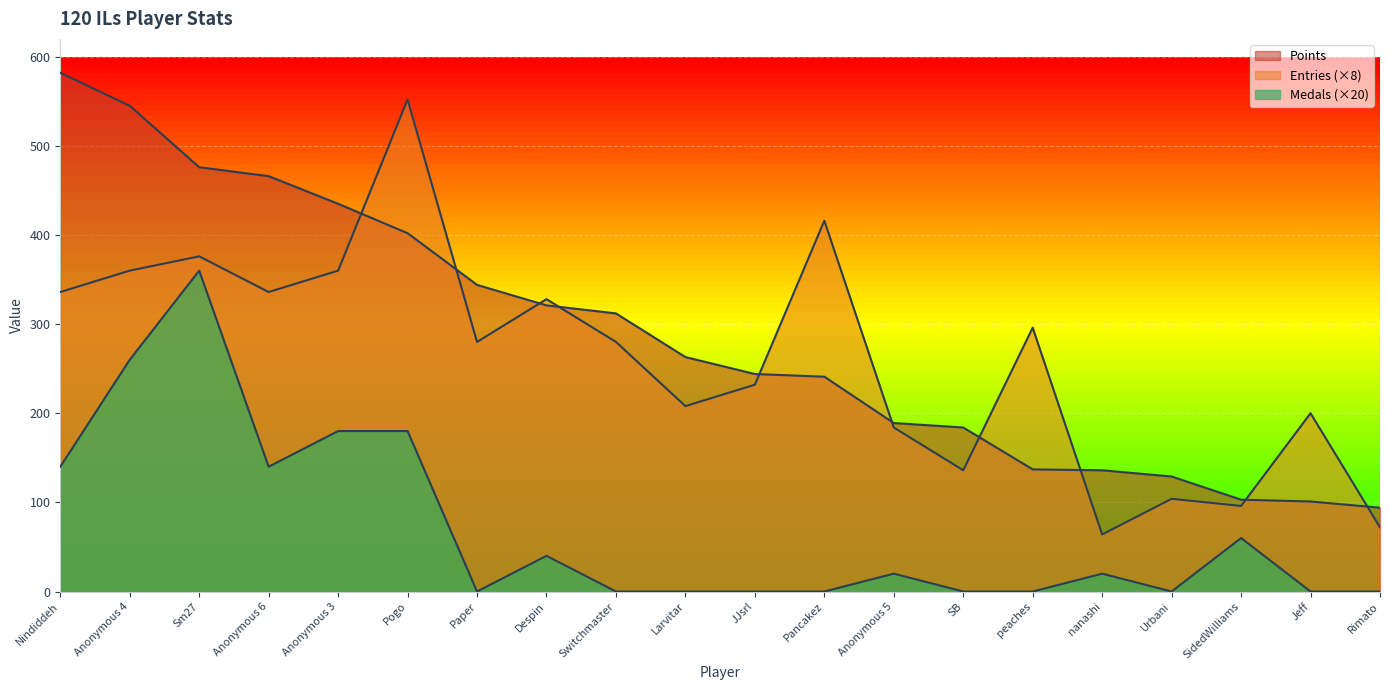

What is the difference between the maximum and minimum values in the Medals series?

360